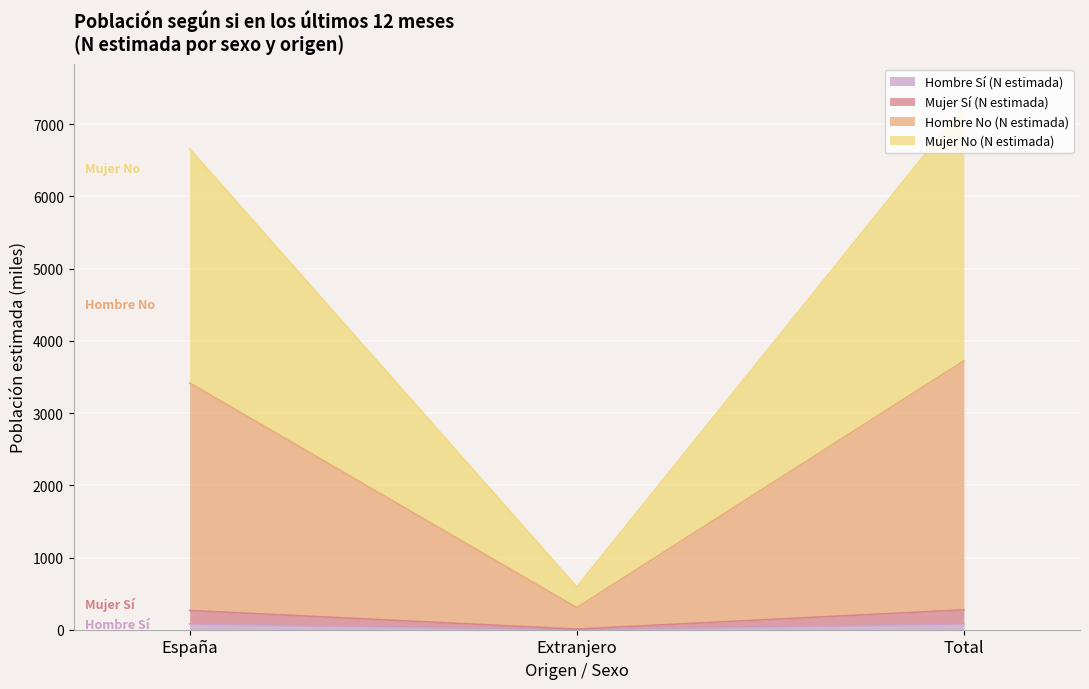

What is the label of the 2nd point from the right?

Extranjero